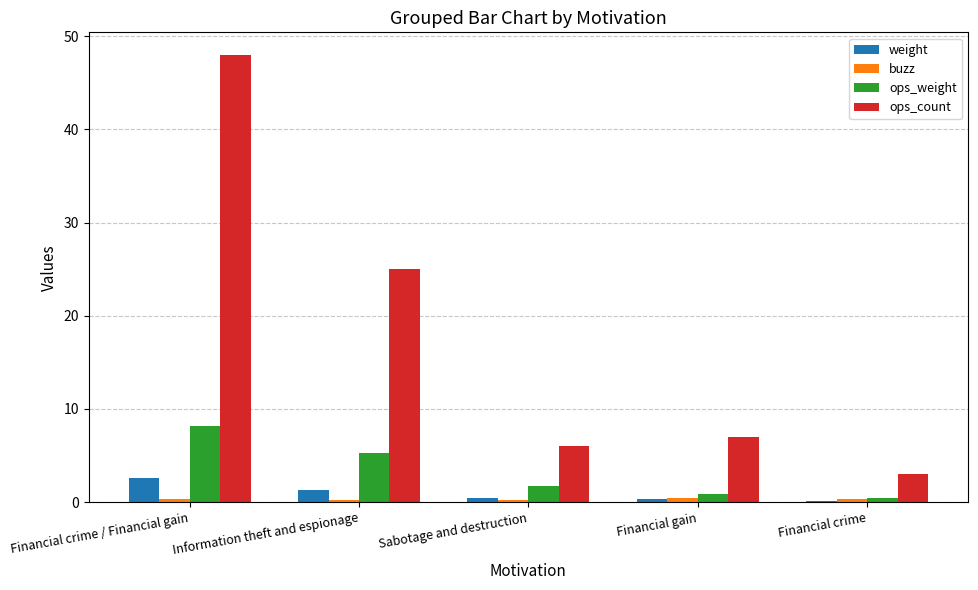

At which label does ops_weight reach its peak?

Financial crime / Financial gain